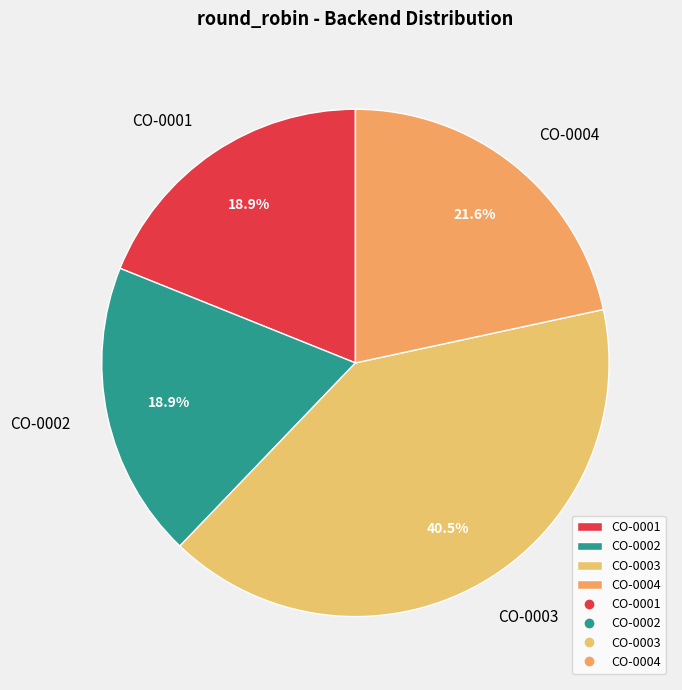

What is the total percentage of CO-0002 and CO-0001?

37.8%